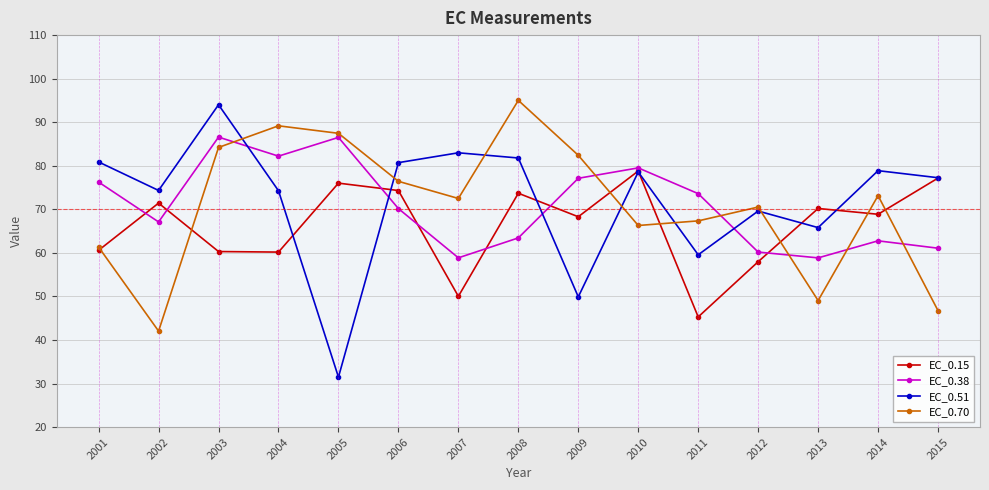

At which label does EC_0.51 first exceed 77?

2001